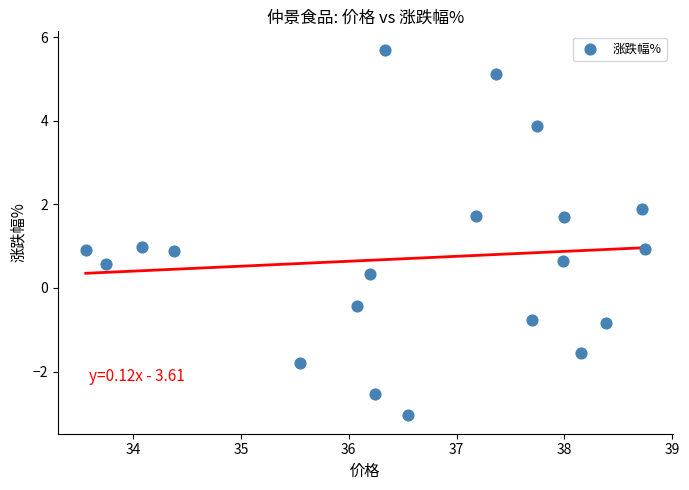

What is the range of X values (max minus min)?

5.2